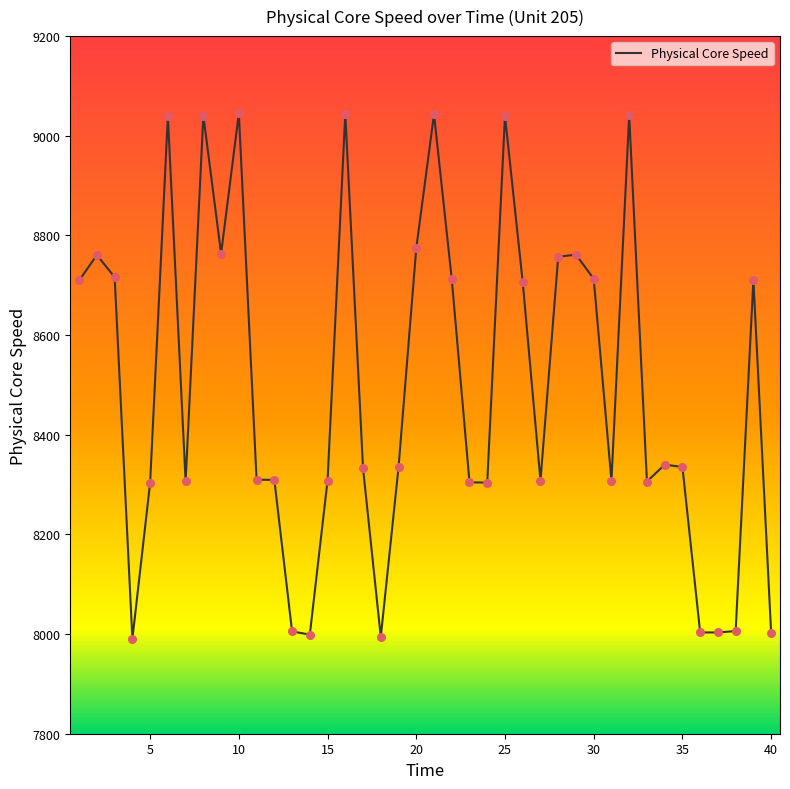

What is the difference between the maximum and minimum values?

1054.5